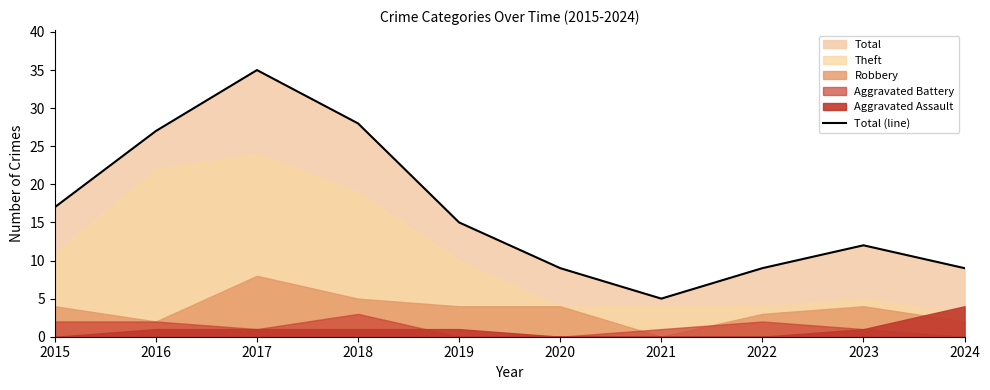

Approximately how many times larger is the value at 2019 compared to 2020?

1.7